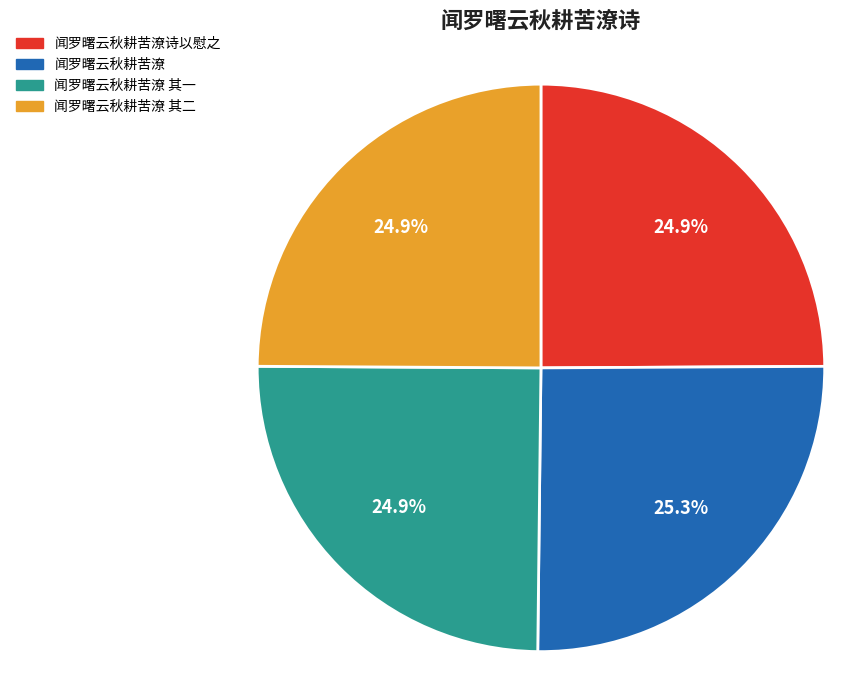

How many segments does this pie chart have?

4